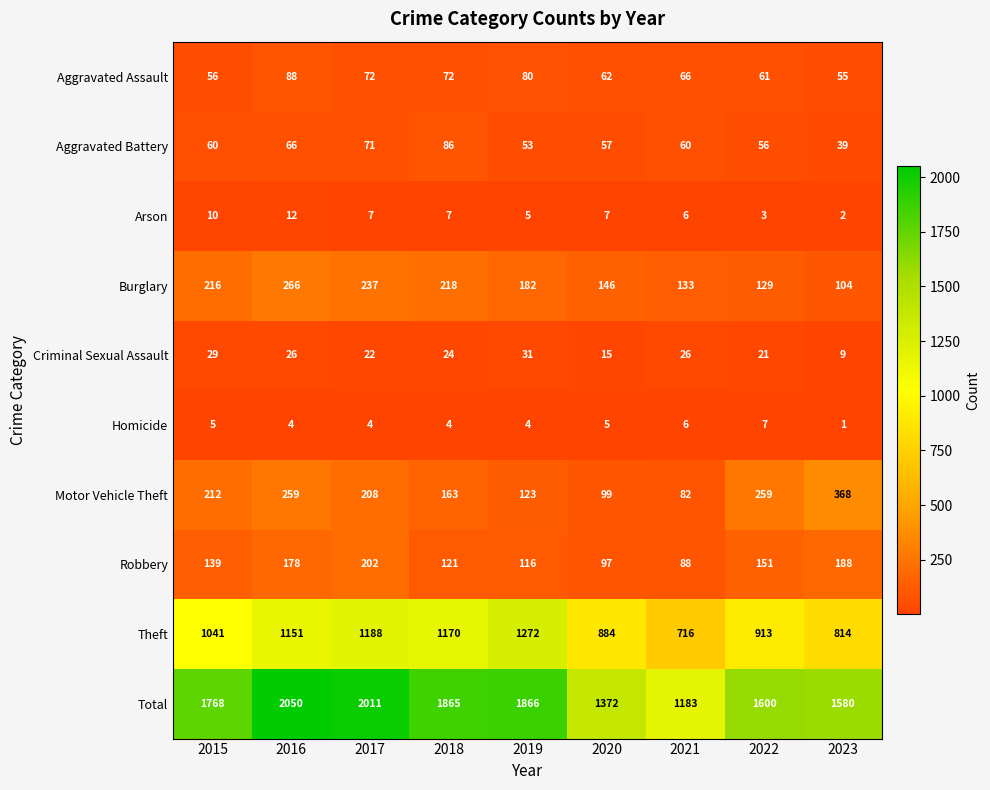

What is the difference between the Motor Vehicle Theft values at 2016 and 2017?

51